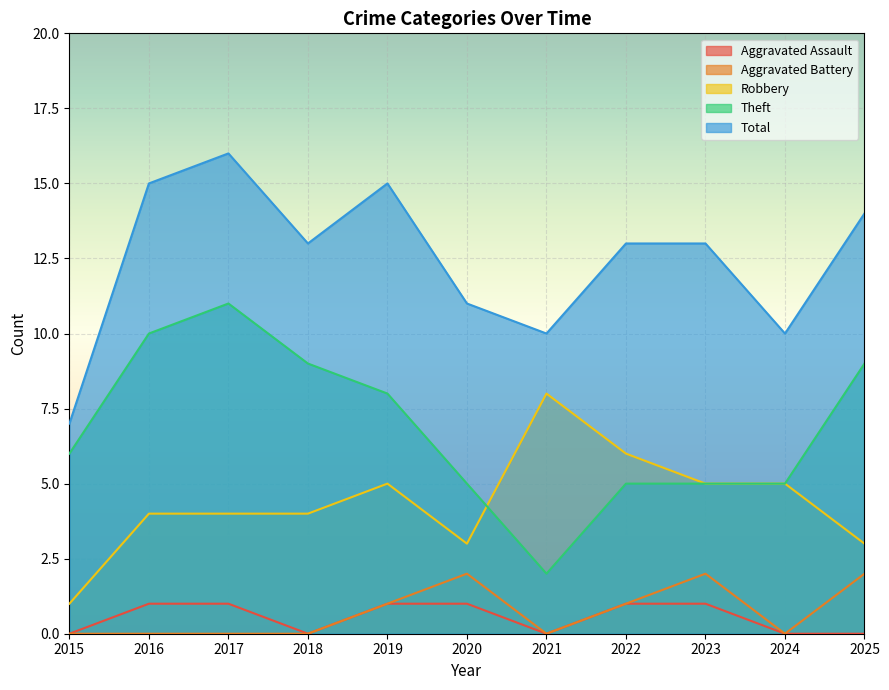

What is the value of the Theft point at the 3rd from the left?

11